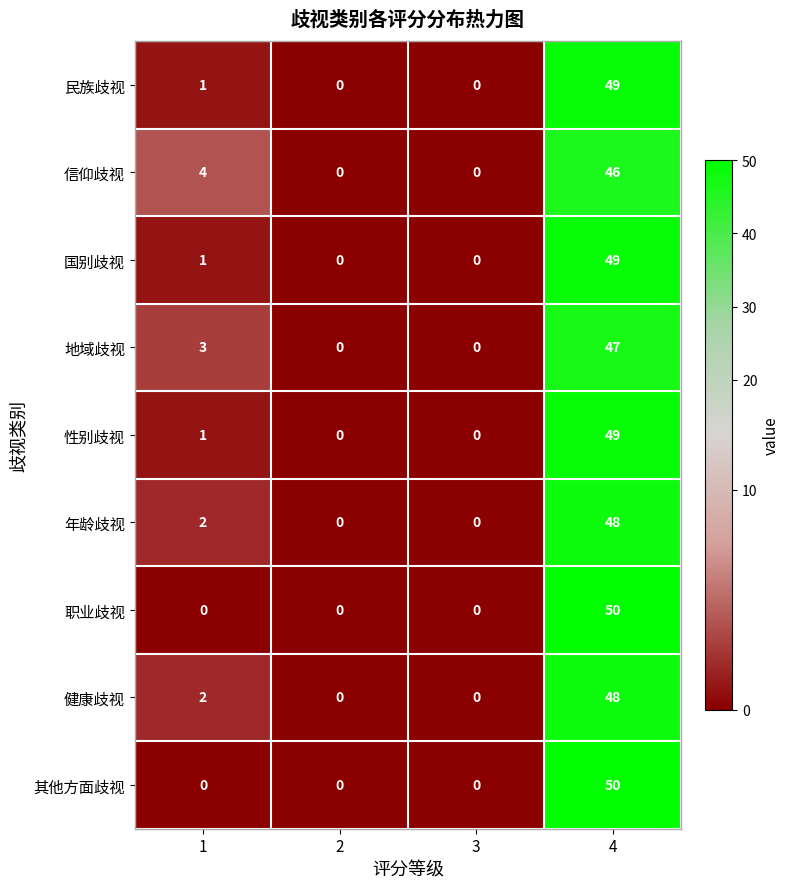

Between 1 and 2, which series saw the biggest shift?

信仰歧视